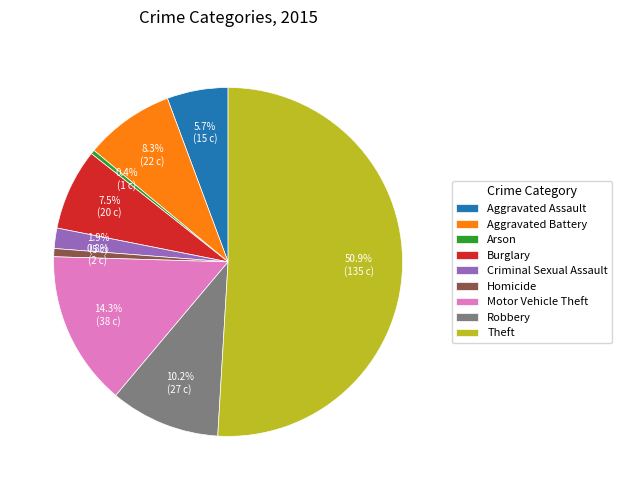

How much of the chart is everything except Aggravated Battery?

91.7%